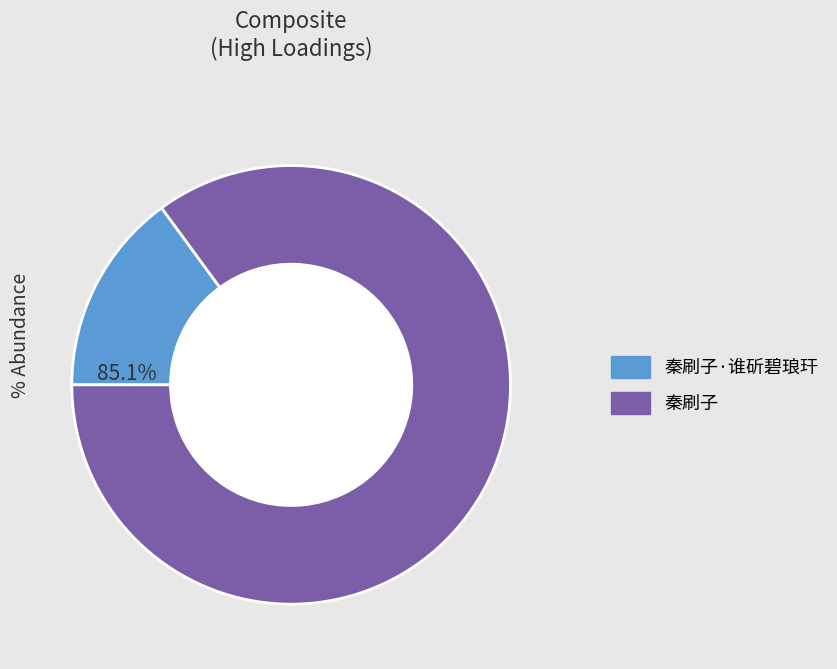

What is the ratio of the value at 秦刷子·谁斫碧琅玕 to the value at 秦刷子?

0.2